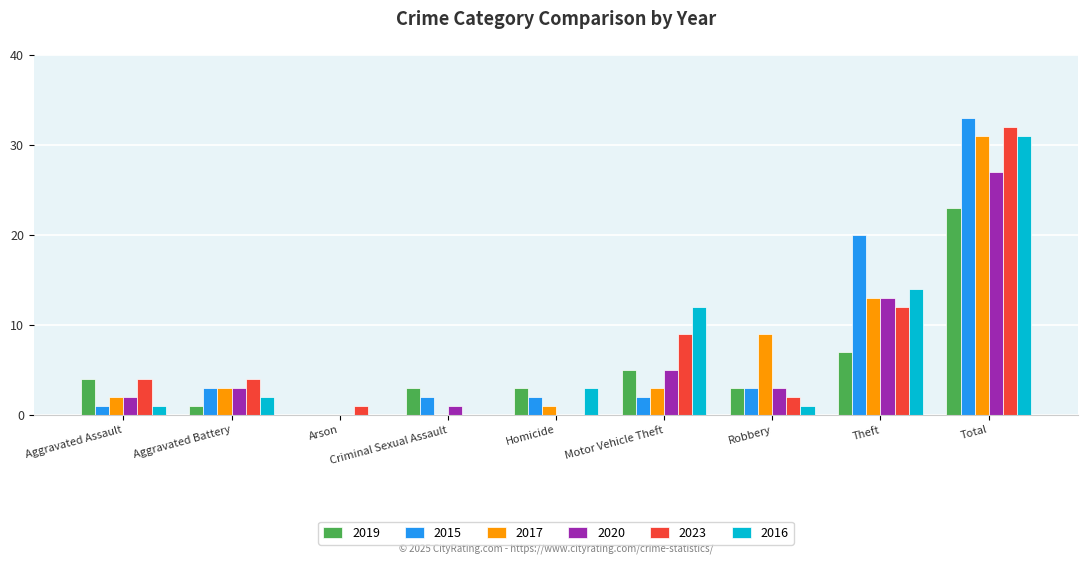

What is the sum of the 2017 values at Arson and Total?

31